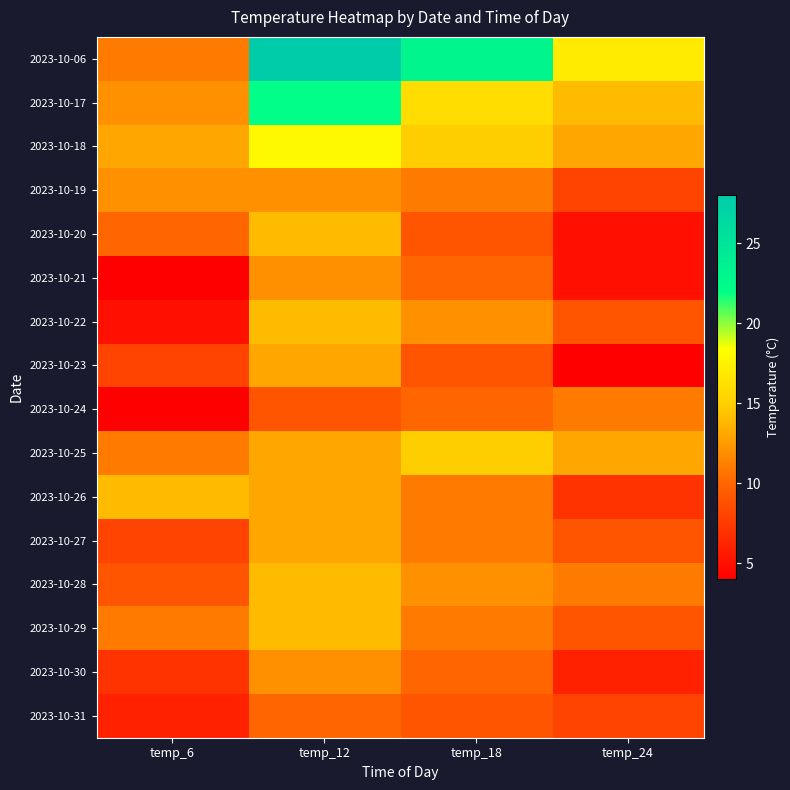

At which category is the sum across all series the highest?

temp_12